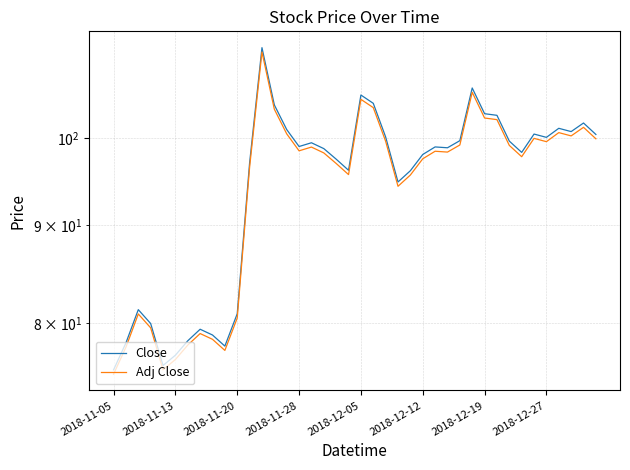

Rank the series at 32 from lowest to highest value.

Adj Close, Close